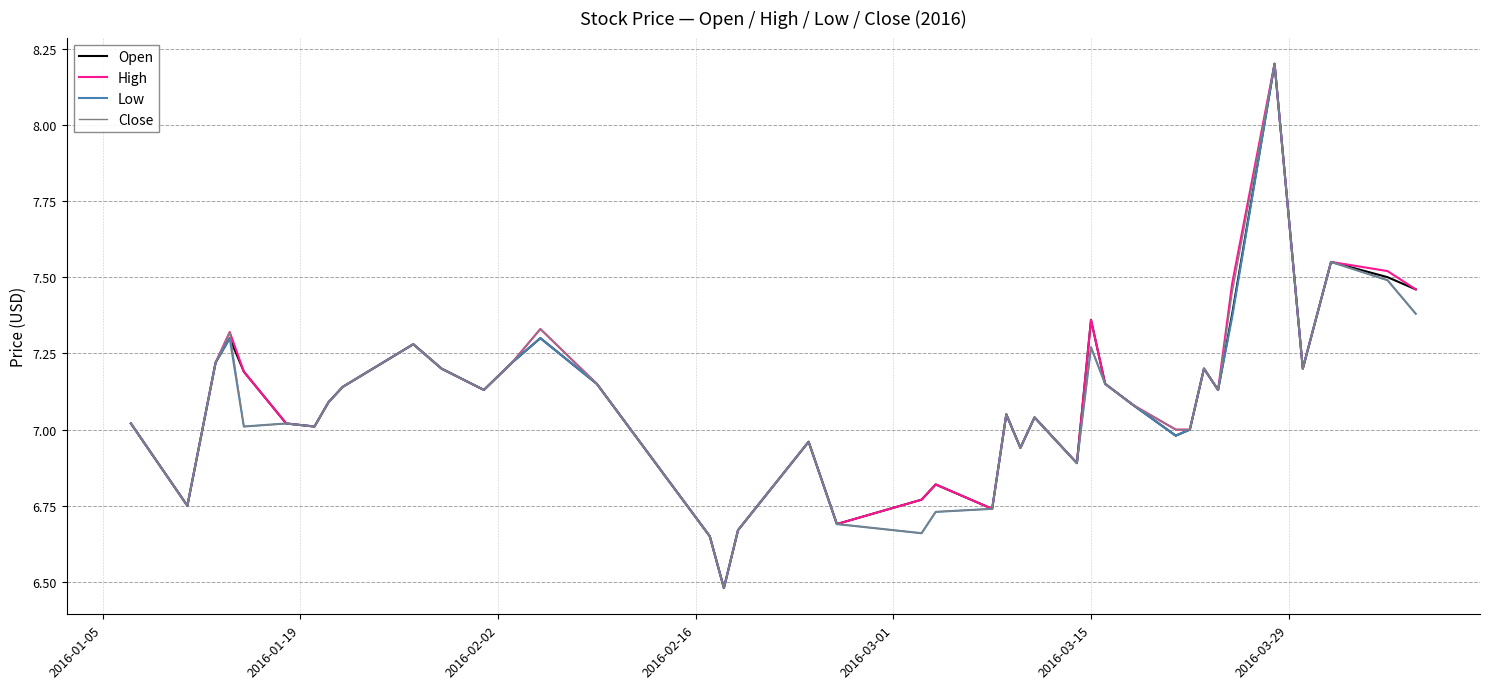

What is the maximum value shown in the chart?

8.2